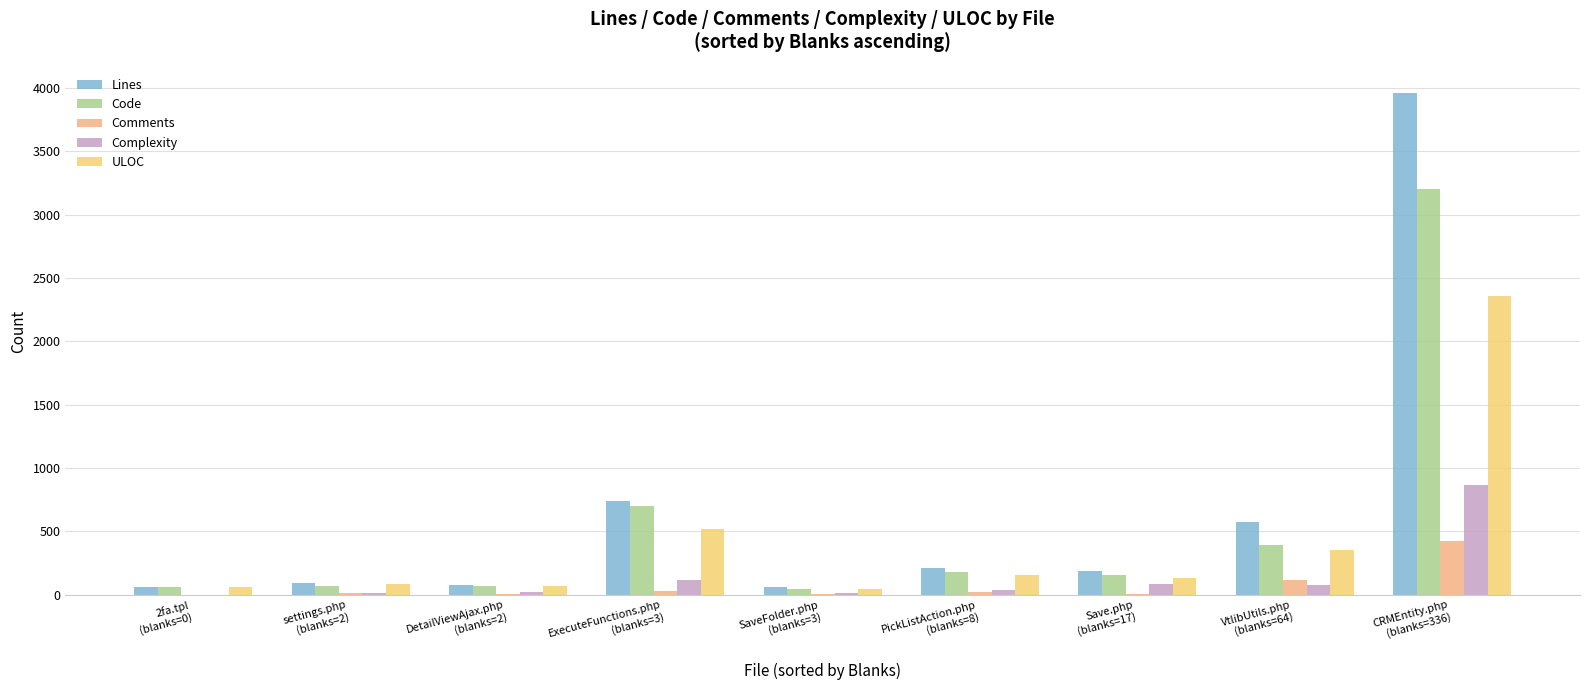

At which label is Code closest to 1625?

ExecuteFunctions.php
(blanks=3)